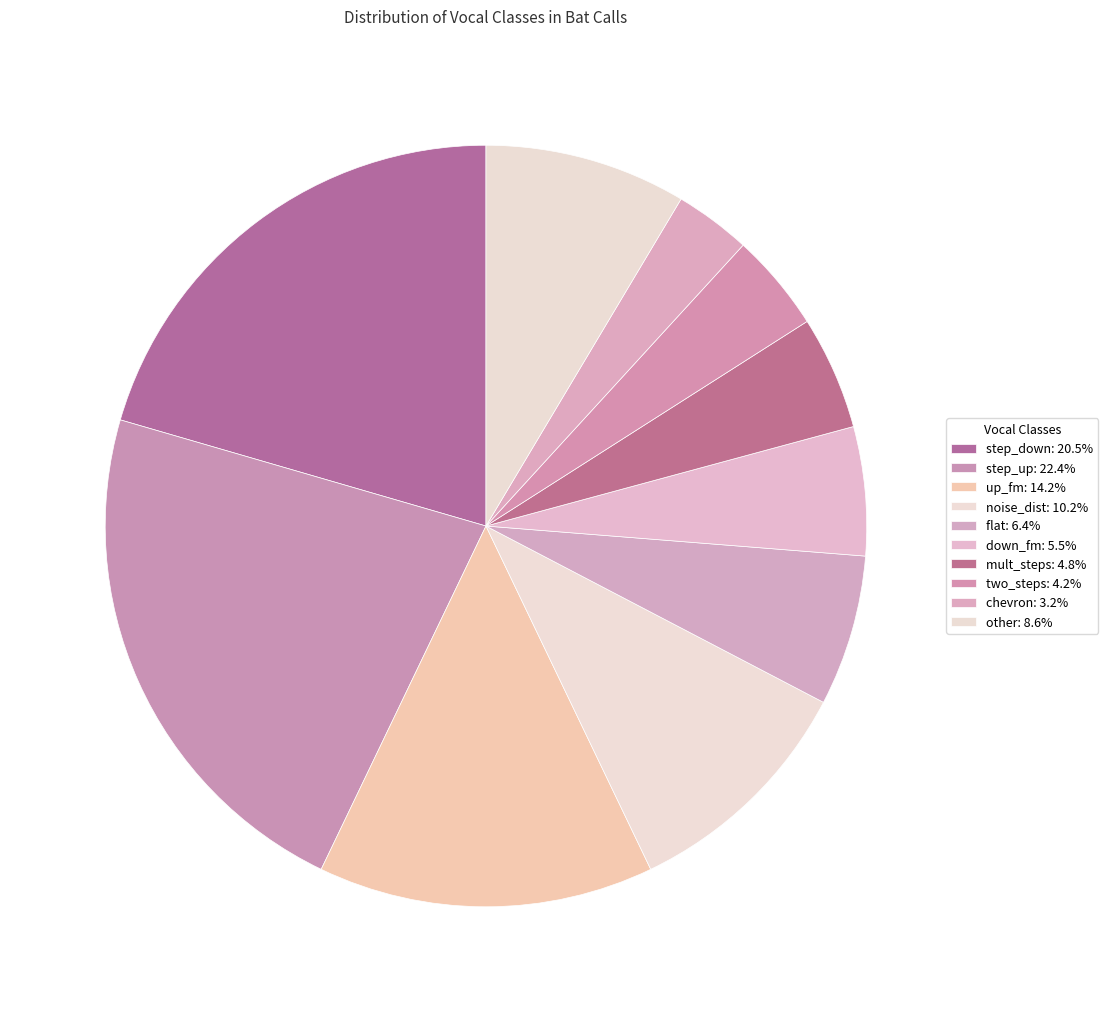

Is flat the majority of the pie?

No